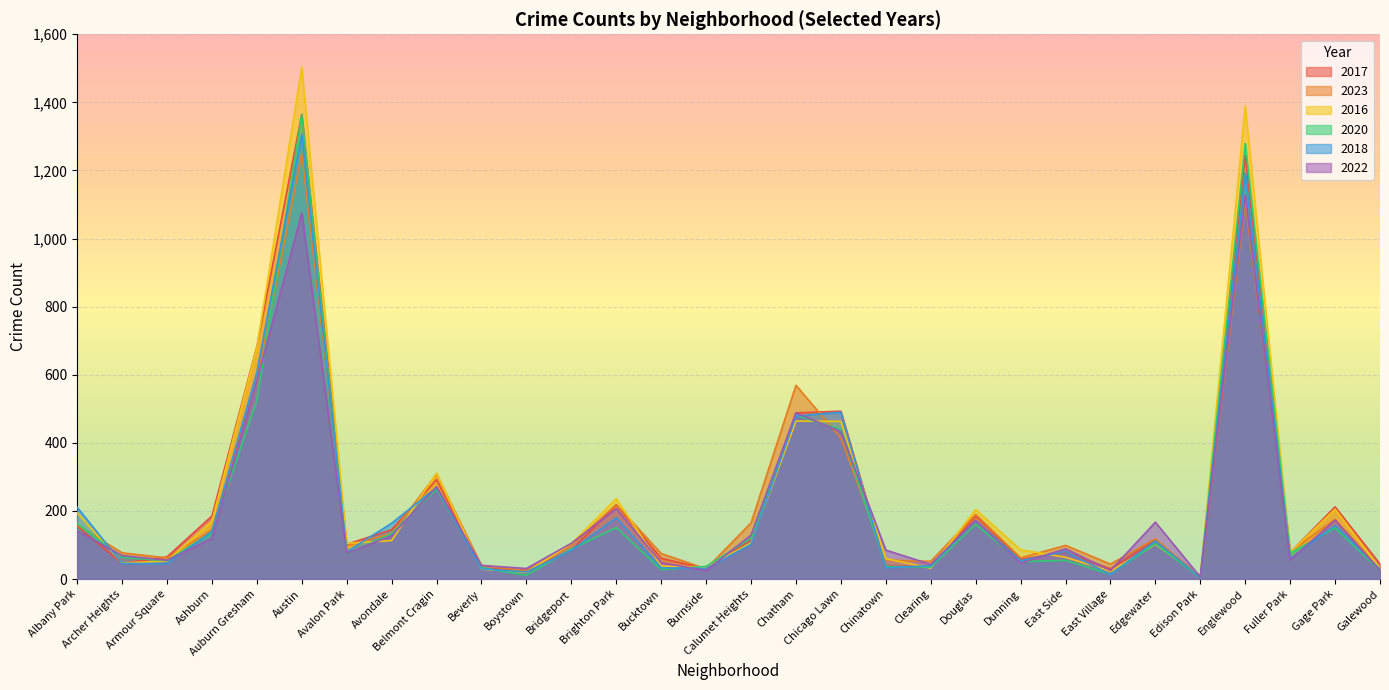

What is the label of the 12th point from the left?

Bridgeport